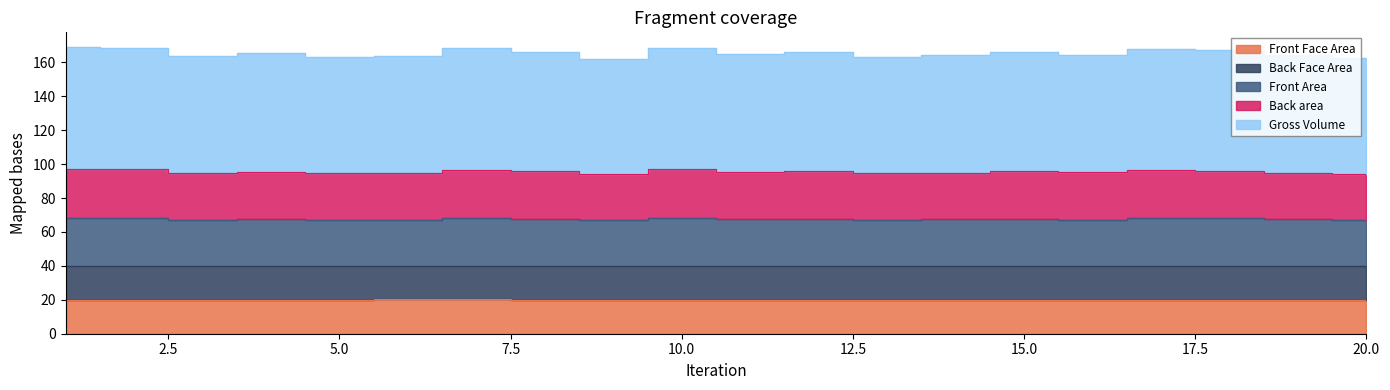

Which series changed the most between 11 and 18?

Gross Volume